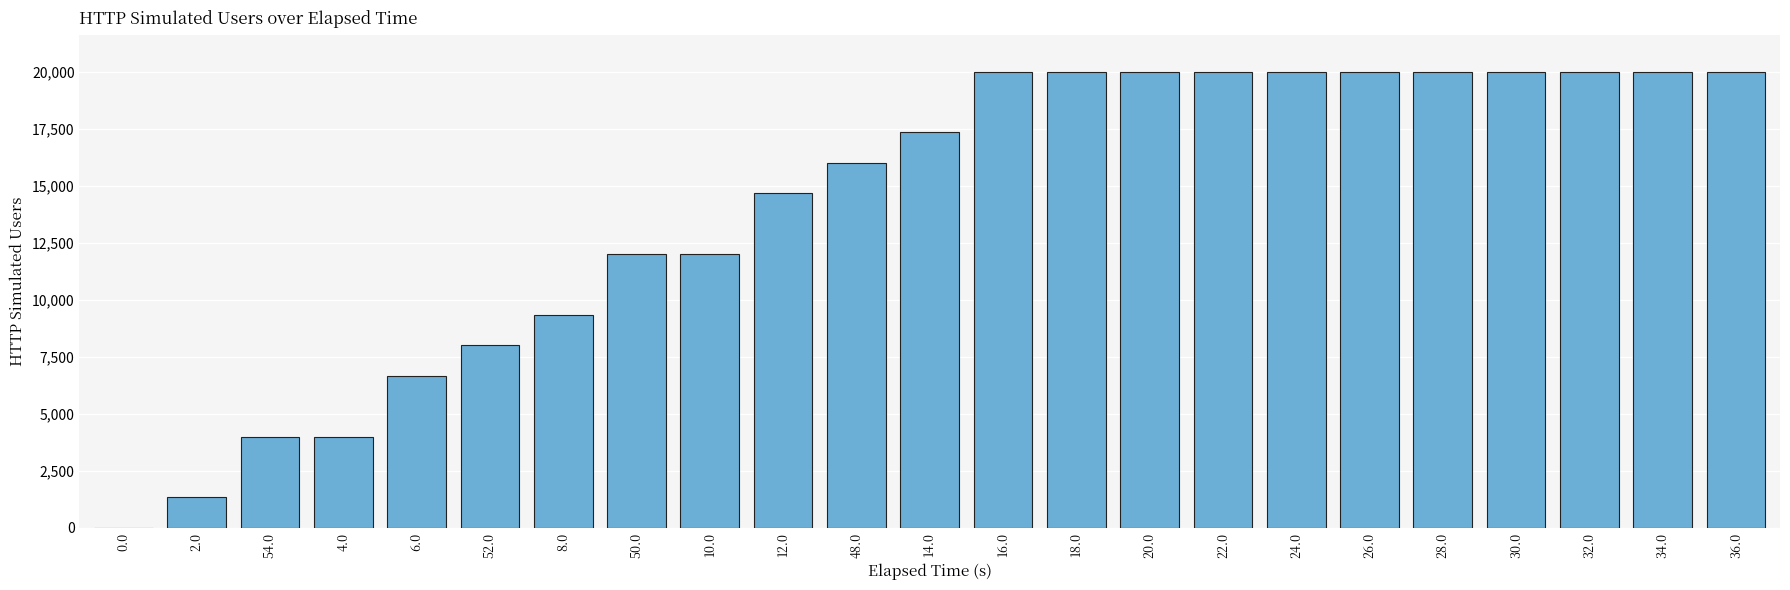

Is it true that the value at 14.0 is 17334?

True